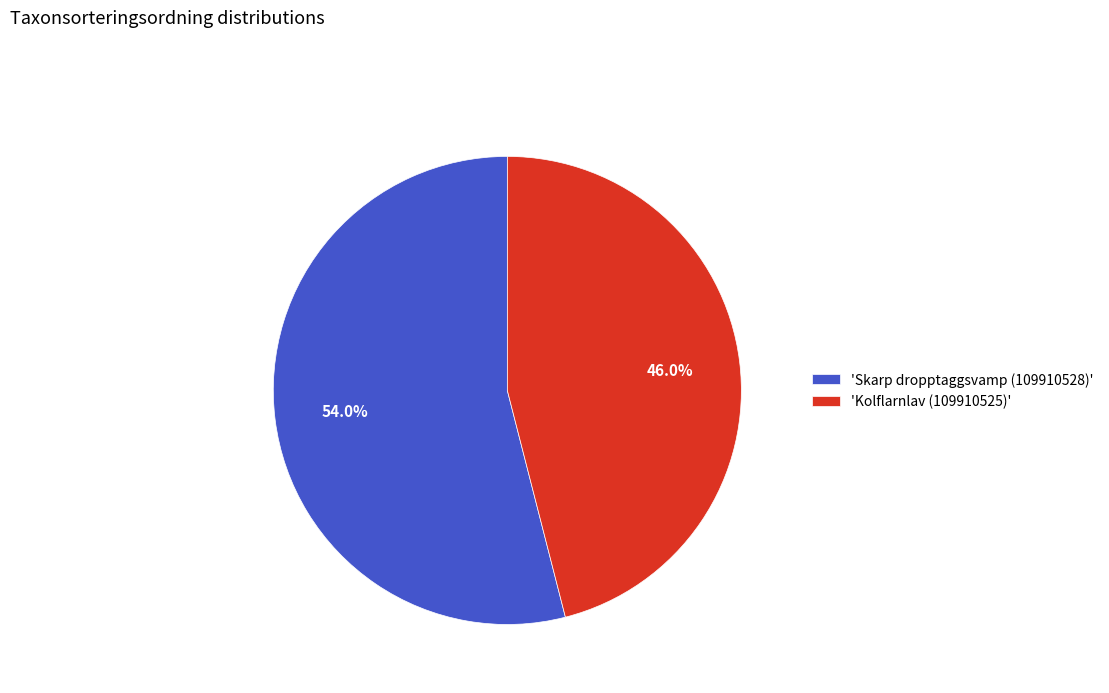

Do 'Kolflarnlav (109910525)' and 'Skarp dropptaggsvamp (109910528)' together represent more than half of the pie?

Yes